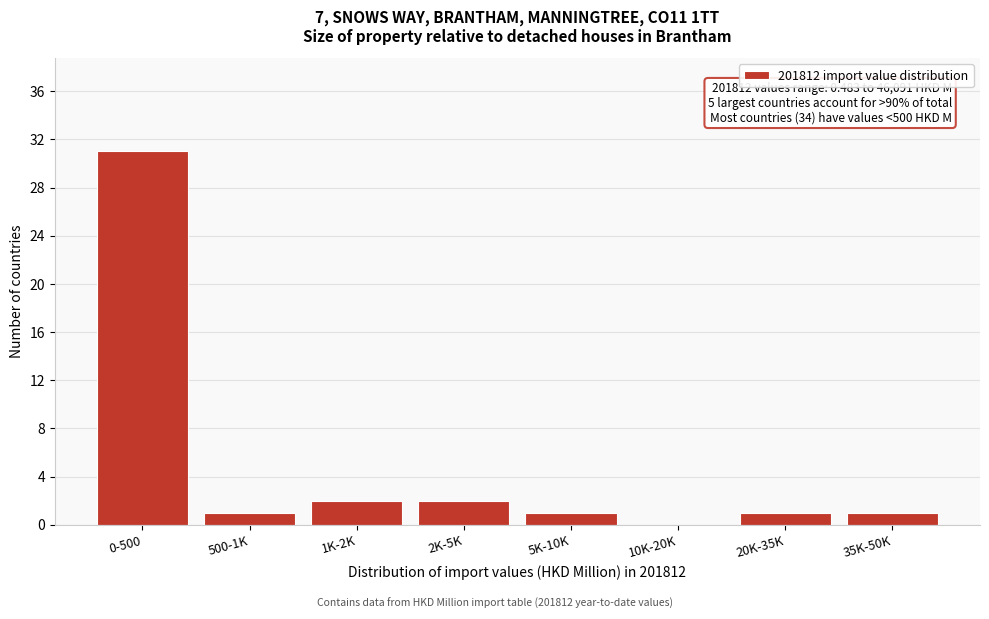

Reading right to left, transcribe all the data shown in this chart.

35K-50K=1	20K-35K=1	10K-20K=0	5K-10K=1	2K-5K=2	1K-2K=2	500-1K=1	0-500=31